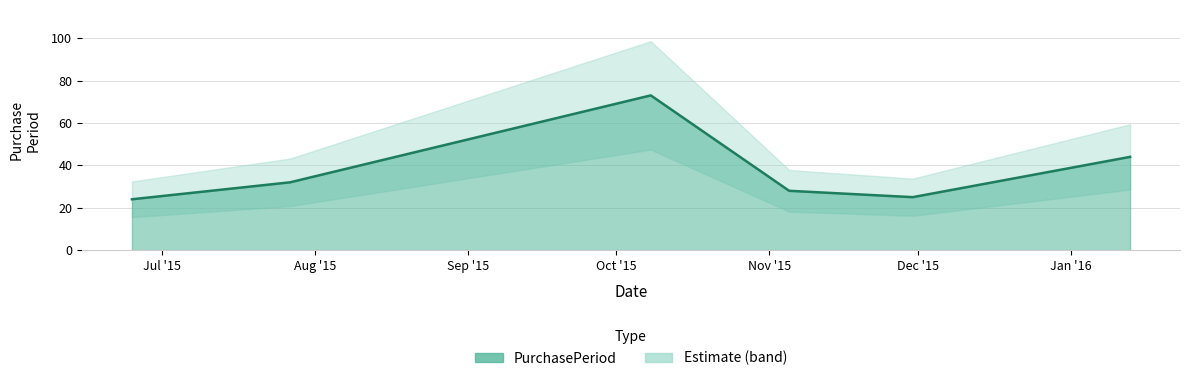

What is the value of the 6th point from the left?

44